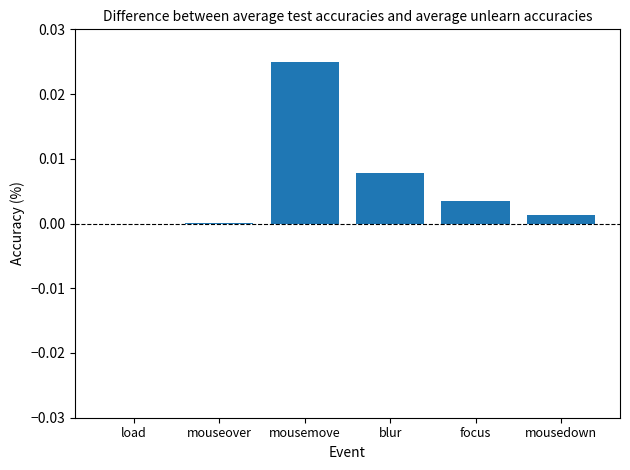

Are the bars horizontal?

No